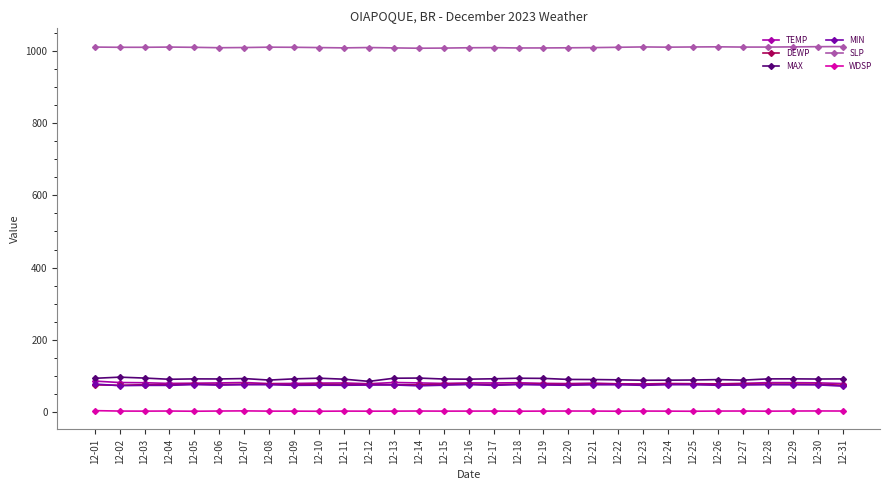

Is the value of TEMP at 12-04 greater than the value of WDSP at 12-07?

Yes